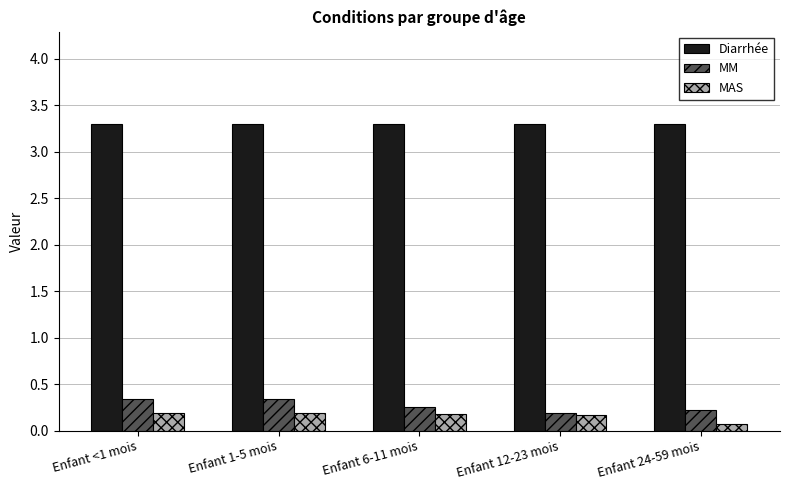

The value of MM at Enfant <1 mois is 0.3. True or false?

True